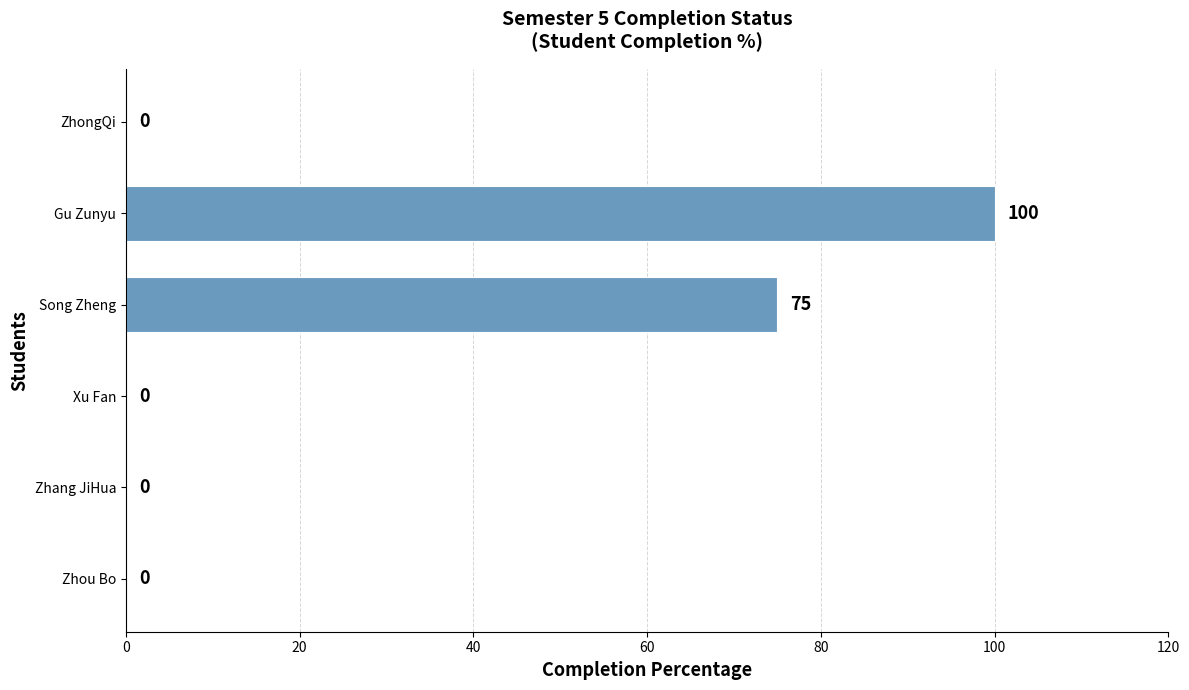

How many values exceed 0?

2